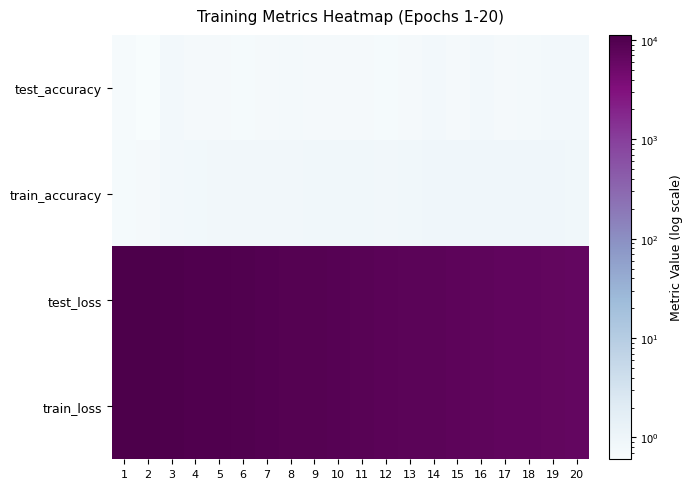

At 4, list the series in order from smallest to largest.

test_accuracy, train_accuracy, train_loss, test_loss